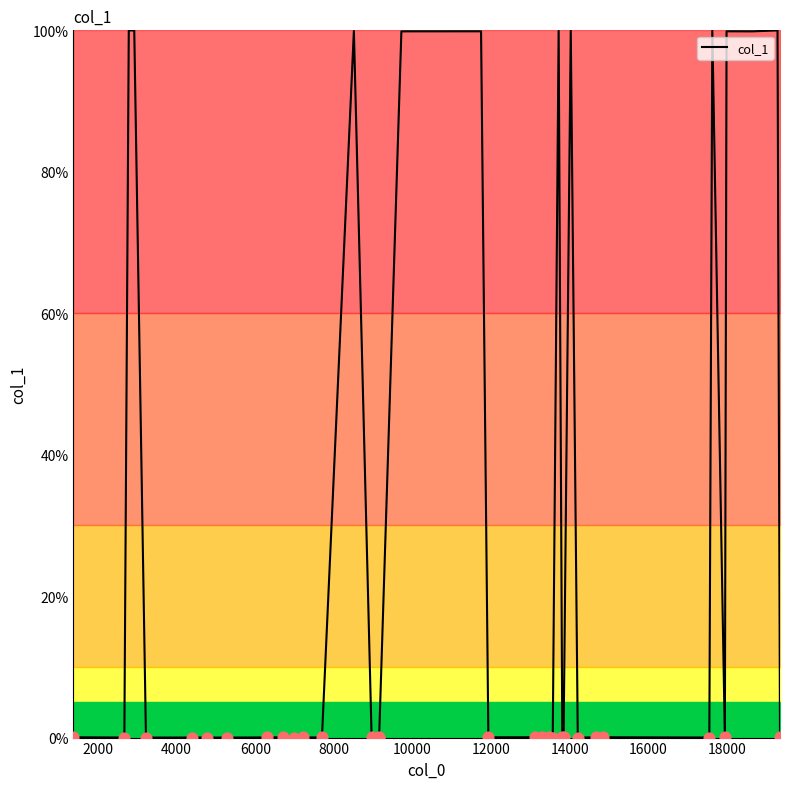

What is the greatest value displayed?

100.0